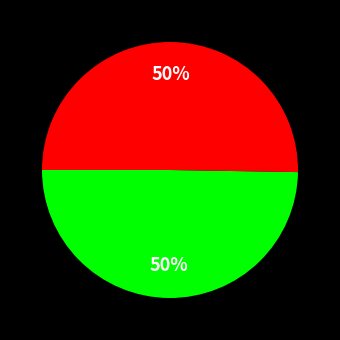

To the nearest percent, what is the average slice percentage?

50%